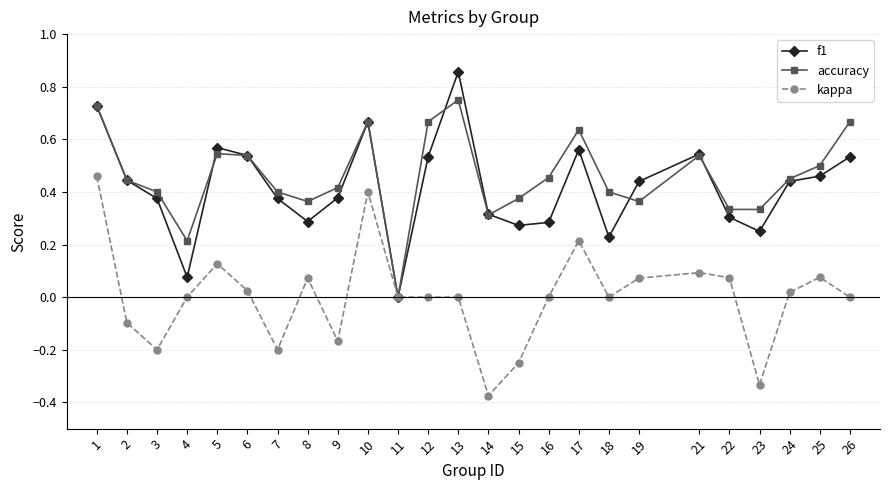

True or false: f1 has more than 0 interior local peaks.

True